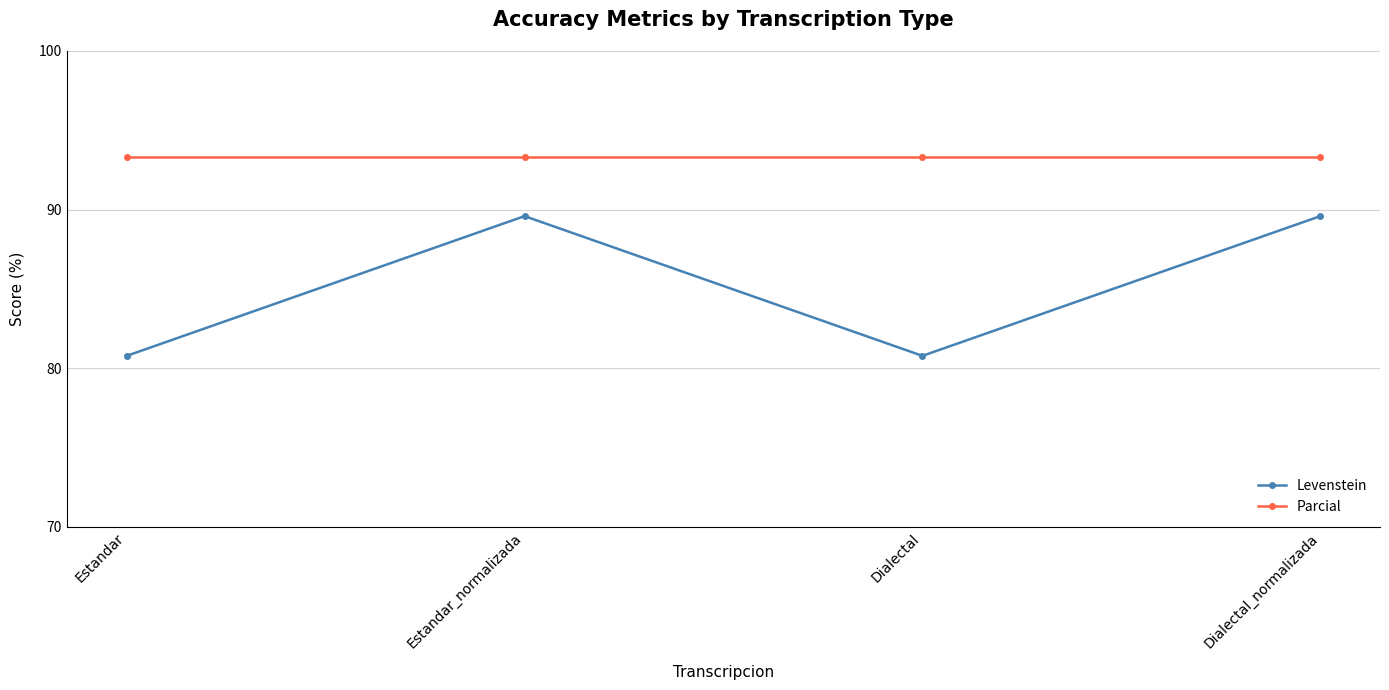

What is the sum of the Parcial values at Dialectal_normalizada and Dialectal?

186.7